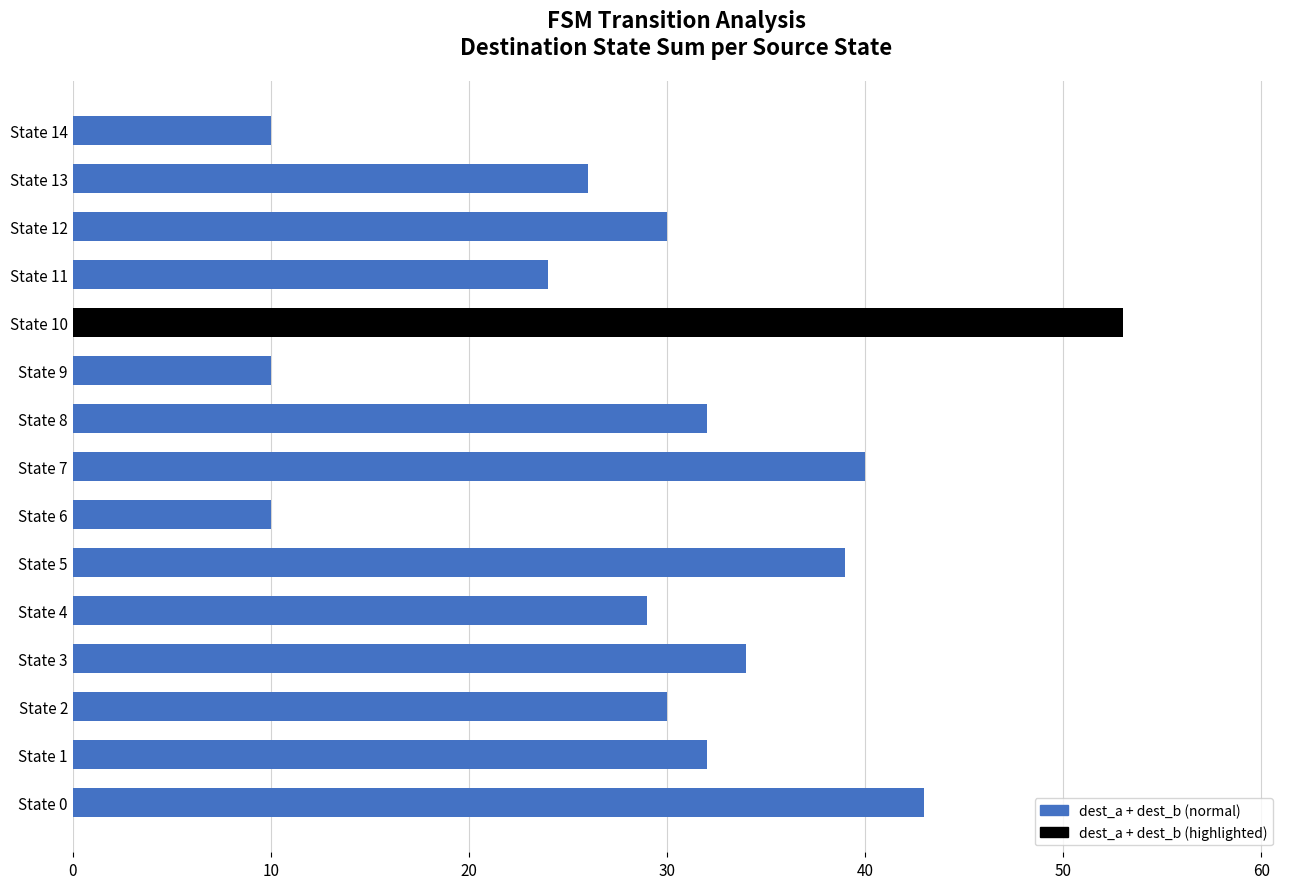

What is the minimum value shown in the chart?

10